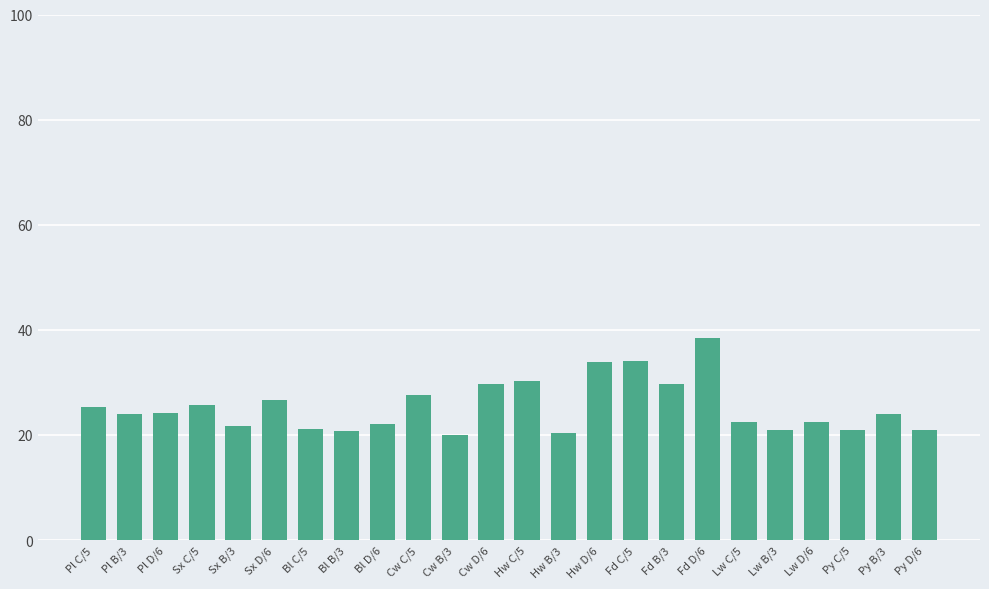

What is the ratio of the value at Hw D/6 to the value at Bl C/5?

1.6